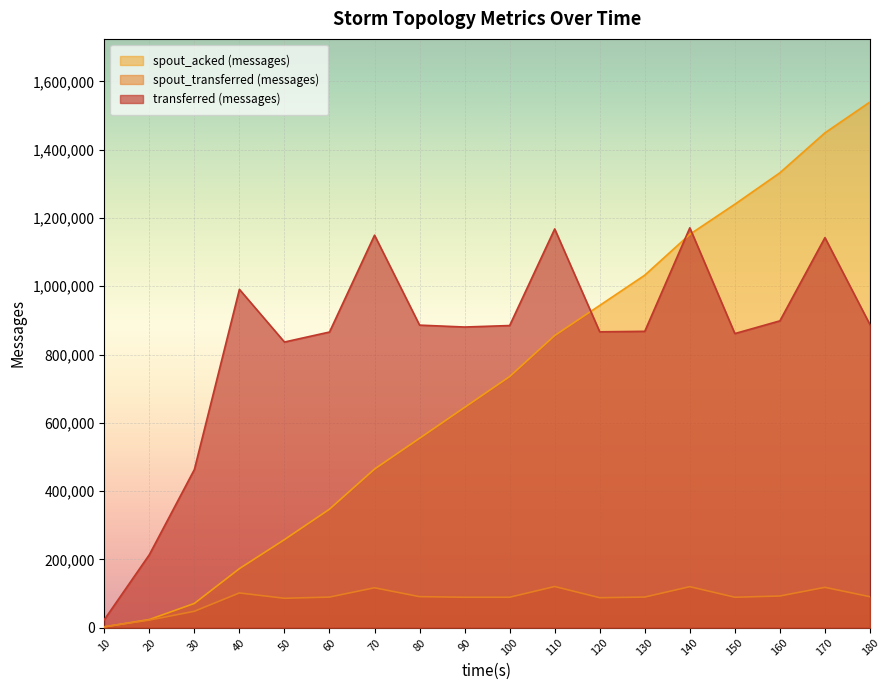

How many data points in spout_transferred (messages) are above 89420?

8